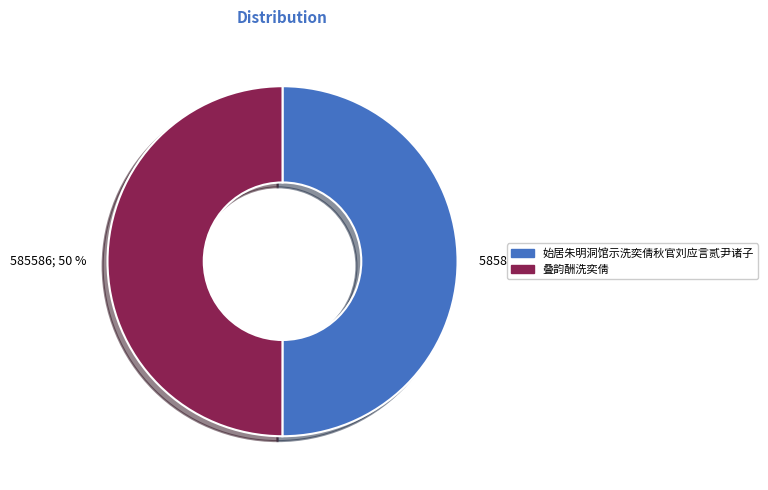

What is the ratio of the value at 叠韵酬洗奕倩 to the value at 始居朱明洞馆示洗奕倩秋官刘应言贰尹诸子?

1.0